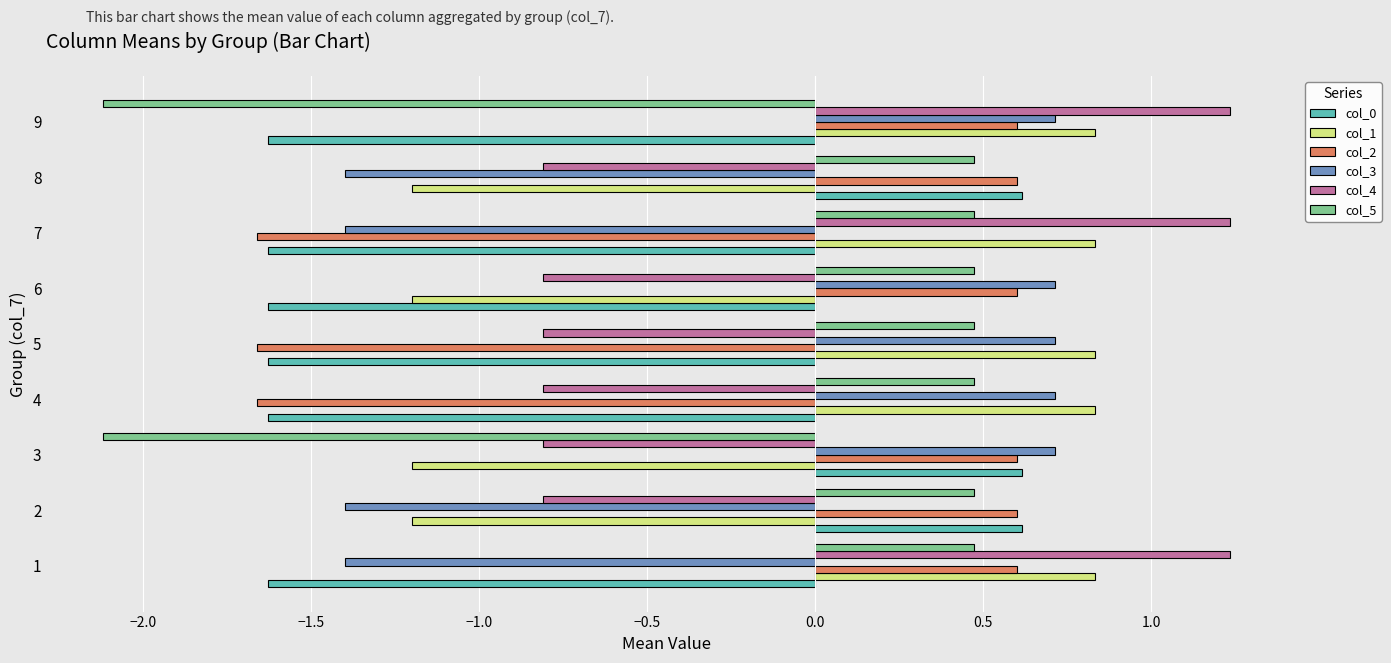

The col_1 series shows 0.8 at 4. True or false?

True